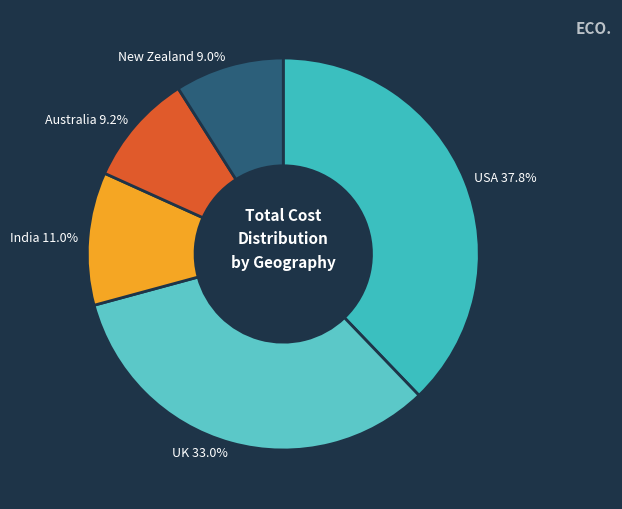

How many segments does this pie chart have?

5